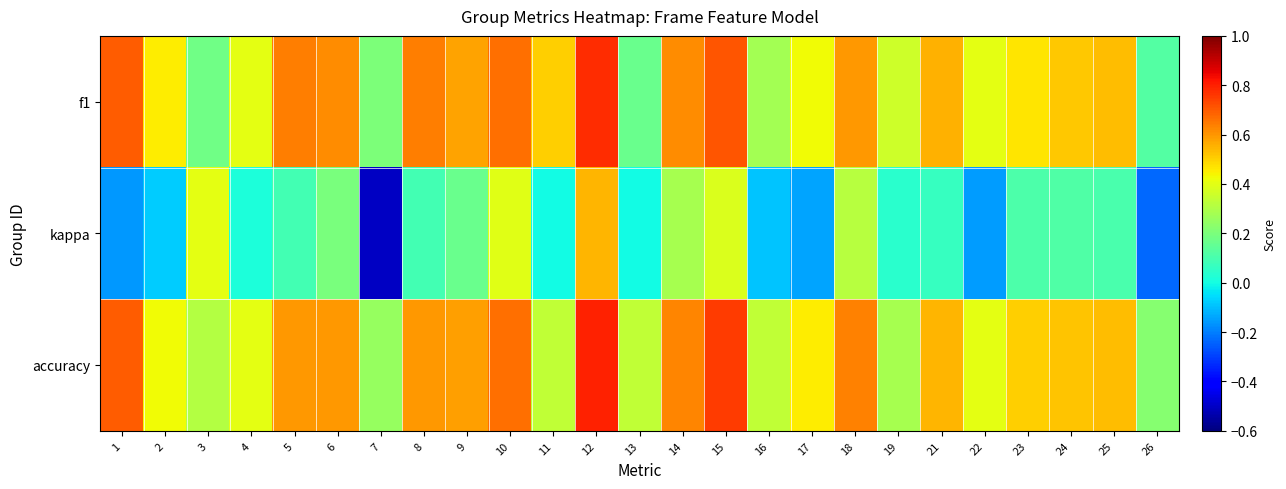

Which has a higher value, 25 or 14?

14